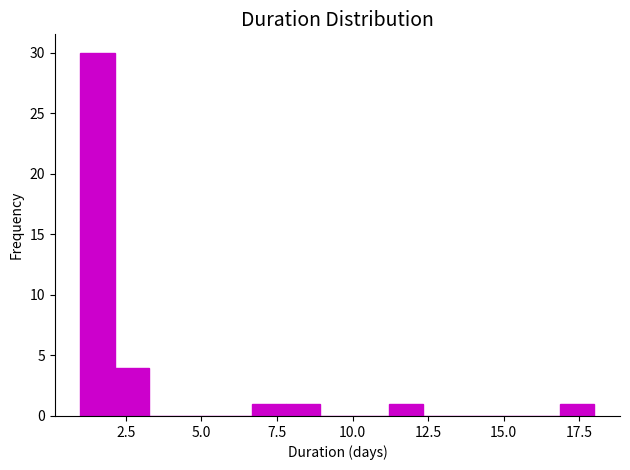

Read against the x-axis, roughly where is the centre of the tallest bar?

1.5